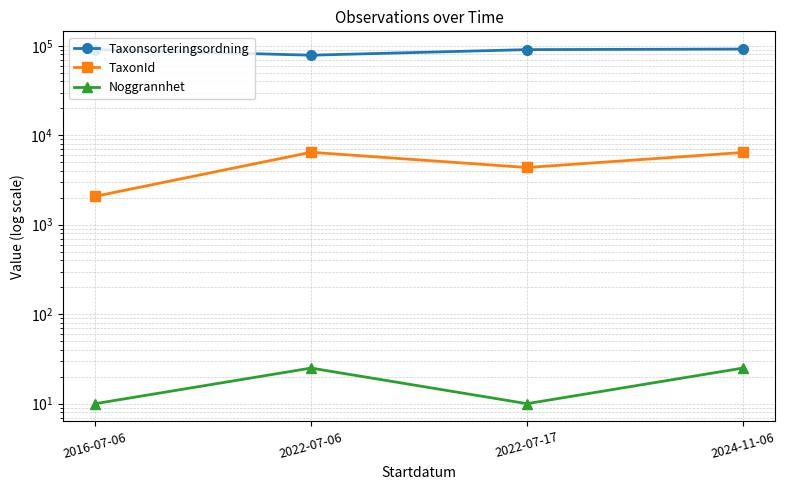

List the series in order of their peak value, highest first.

Taxonsorteringsordning, TaxonId, Noggrannhet